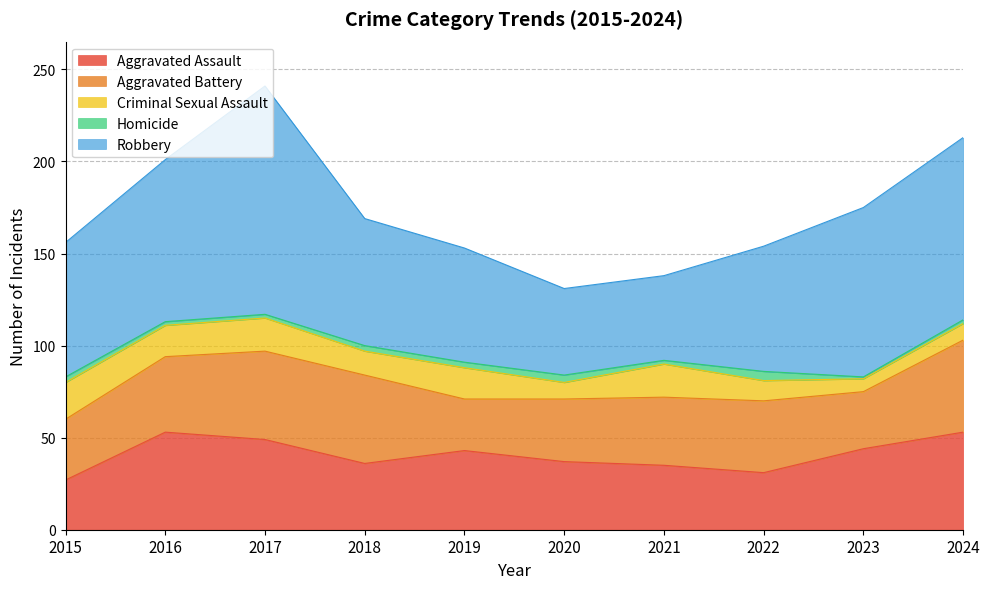

True or false: Aggravated Battery has a value of 71 at 2018.

False